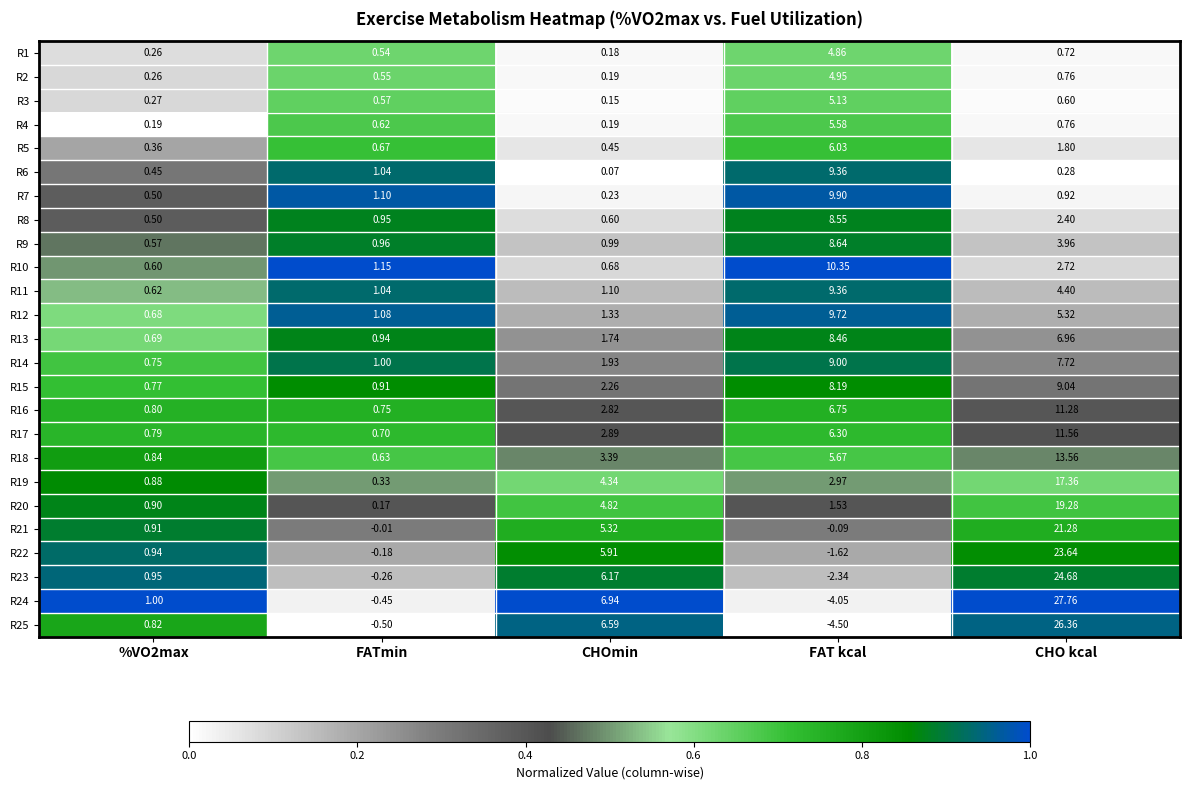

At which label does R19 first exceed 2?

CHOmin